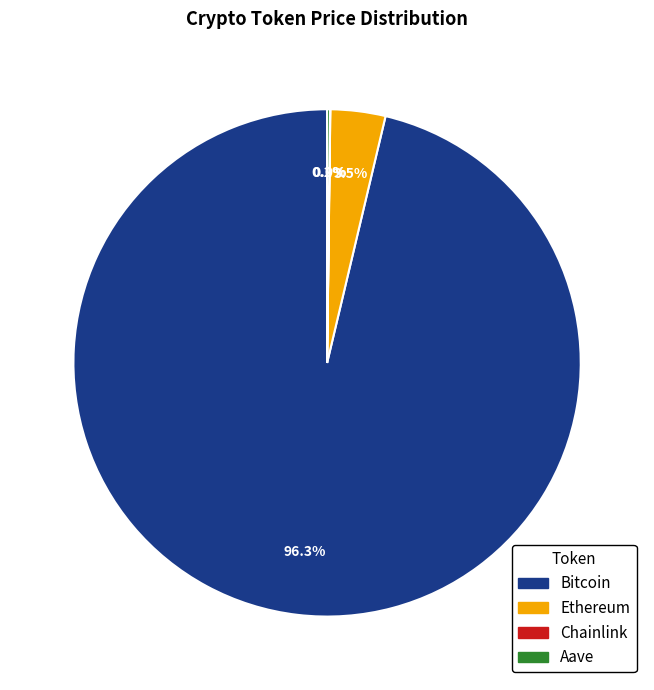

Is the sum of Ethereum and Bitcoin greater than half?

Yes